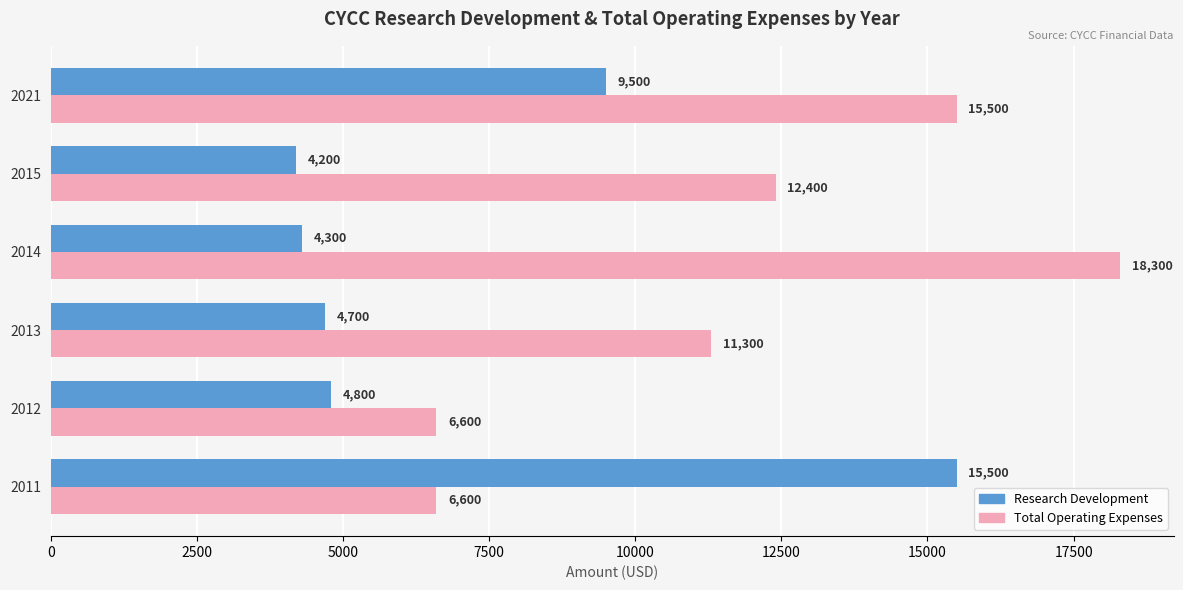

True or false: Total Operating Expenses has a value of 18300 at 2014.

True